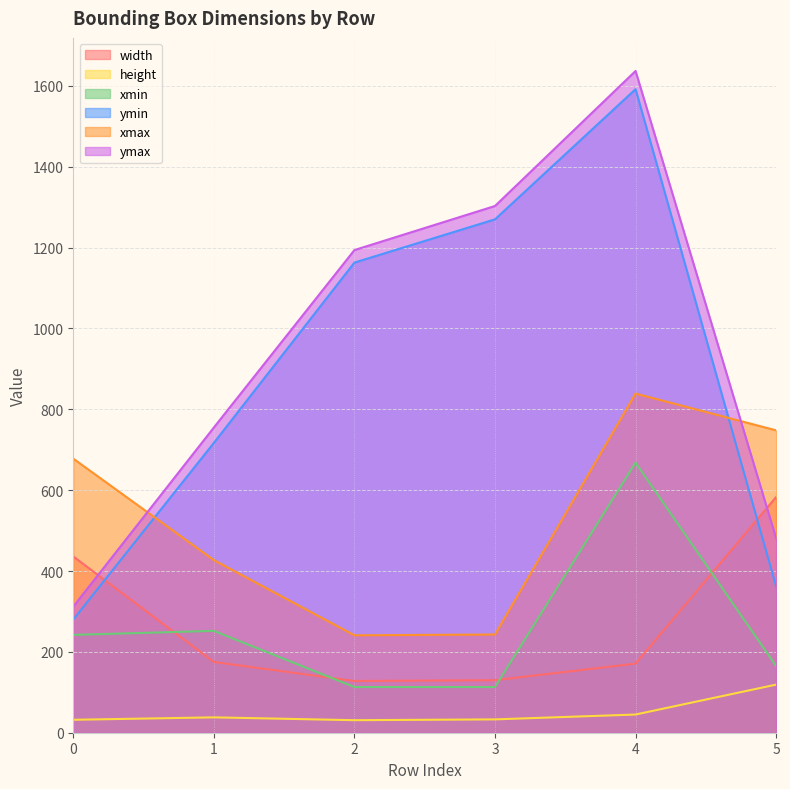

What is the value of the xmin point at the 5th from the left?

668